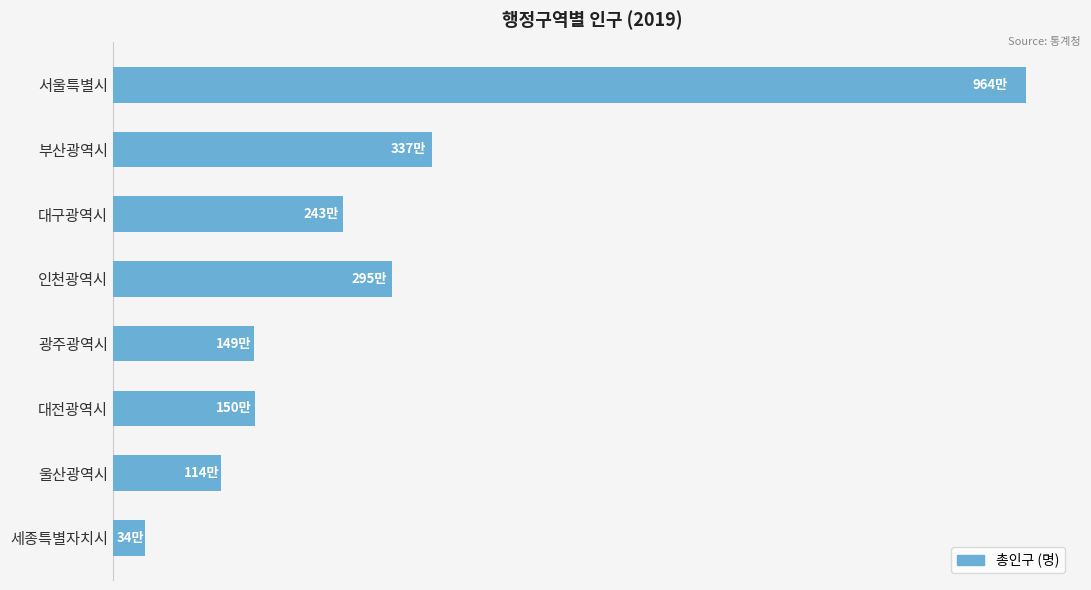

Are the bars horizontal?

Yes